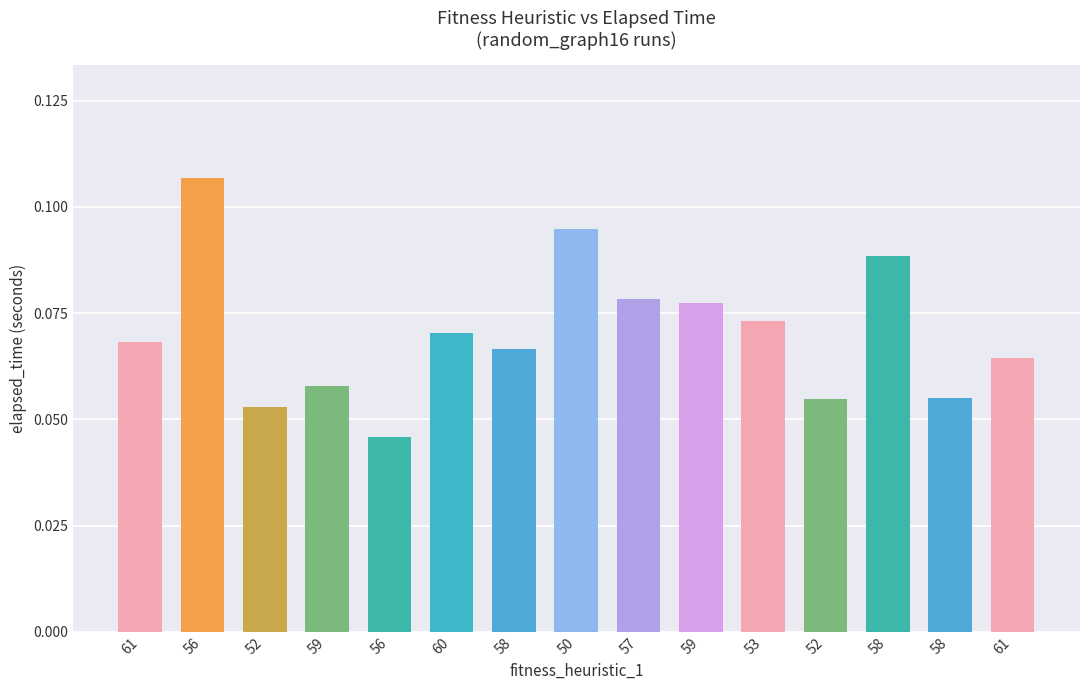

What is the difference between the maximum and minimum values?

0.1